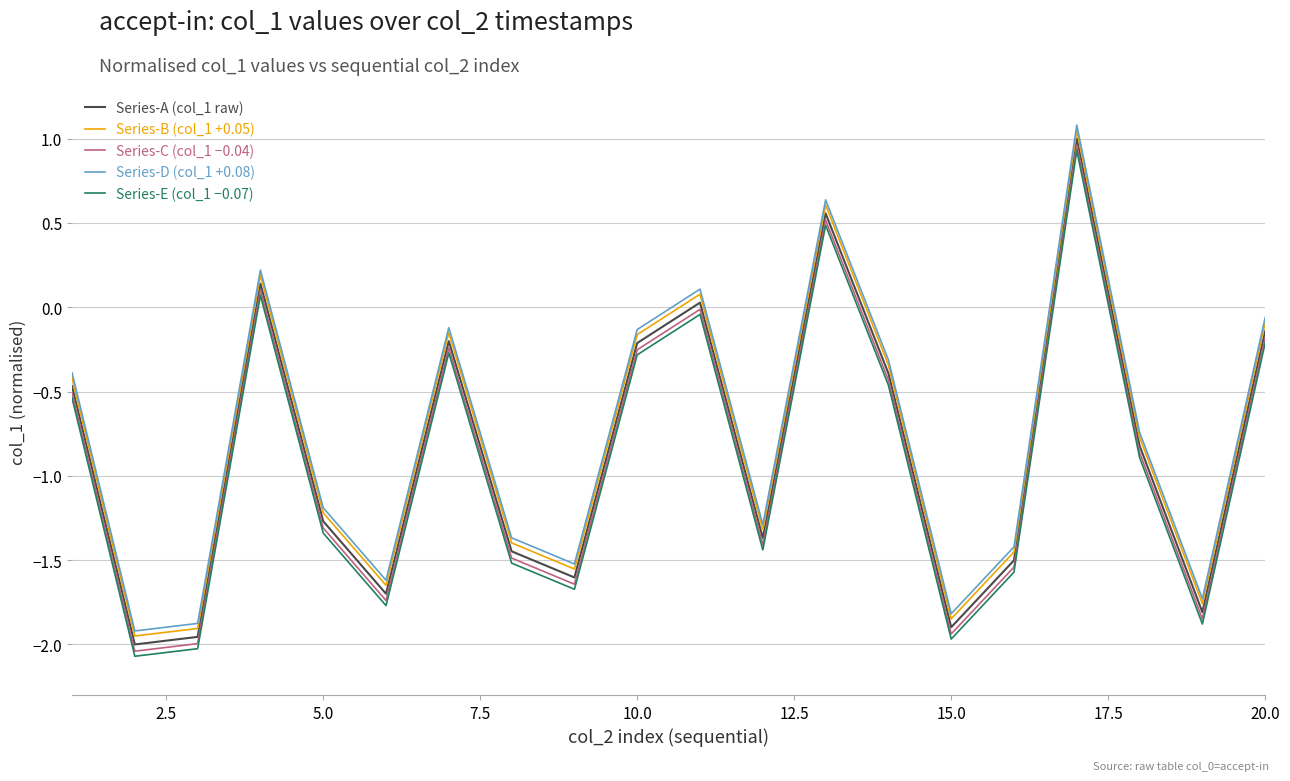

True or false: Series-D (col_1 +0.08) and Series-B (col_1 +0.05) intersect in this chart.

False